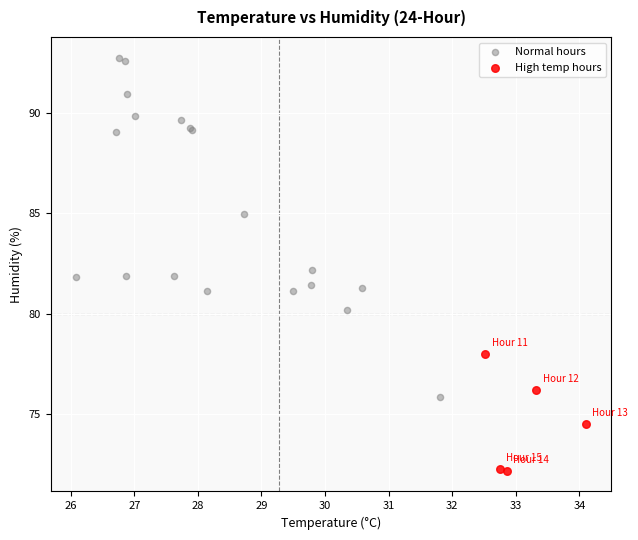

Which series contains the lowest Y value?

High temp hours